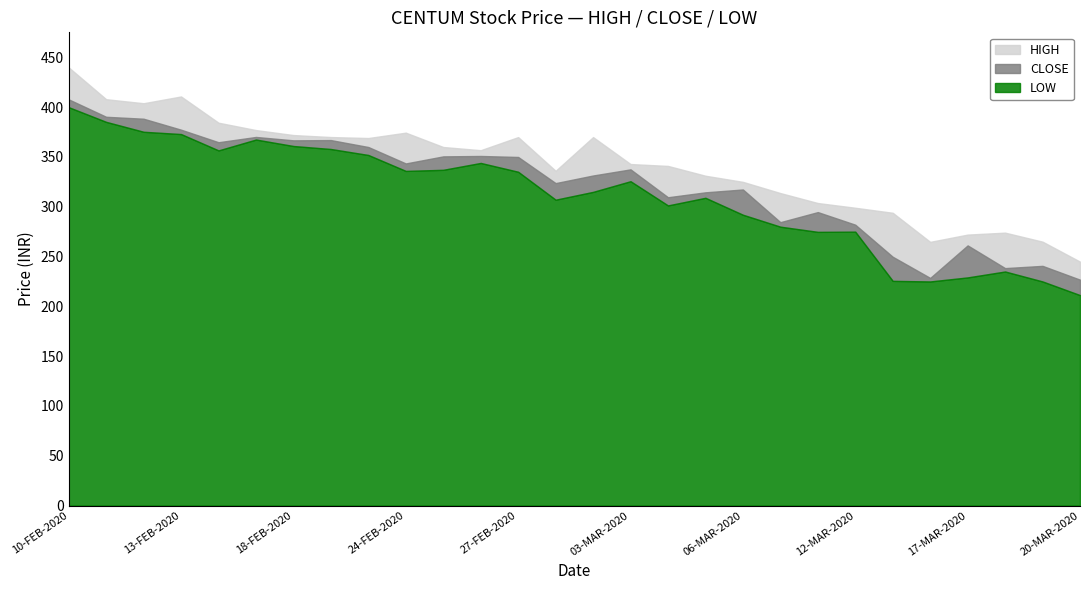

What is the minimum value shown in the chart?

211.3